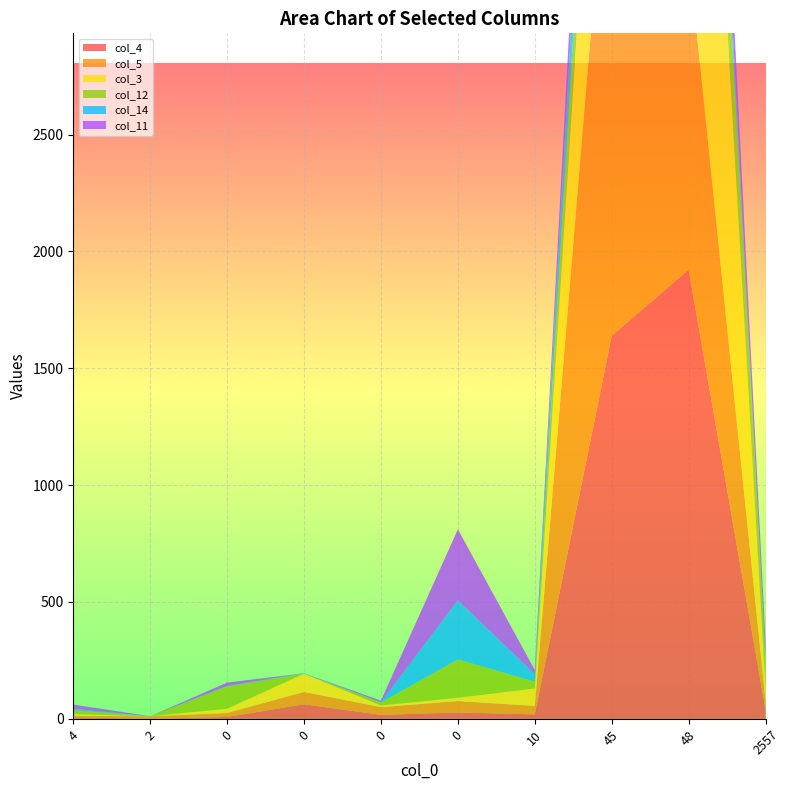

Reading left to right, what are all the values shown in this chart?

col_4: 6	0	8	62	17	27	19	1639	1922	39
col_5: 7	11	17	53	33	49	36	2368	1351	39
col_3: 7	0	18	78	7	14	75	1266	2551	54
col_12: 17	0	96	0	13	164	29	425	581	113
col_14: 6	0	2	2	1	253	32	355	170	4
col_11: 18	0	14	0	7	304	18	276	244	81